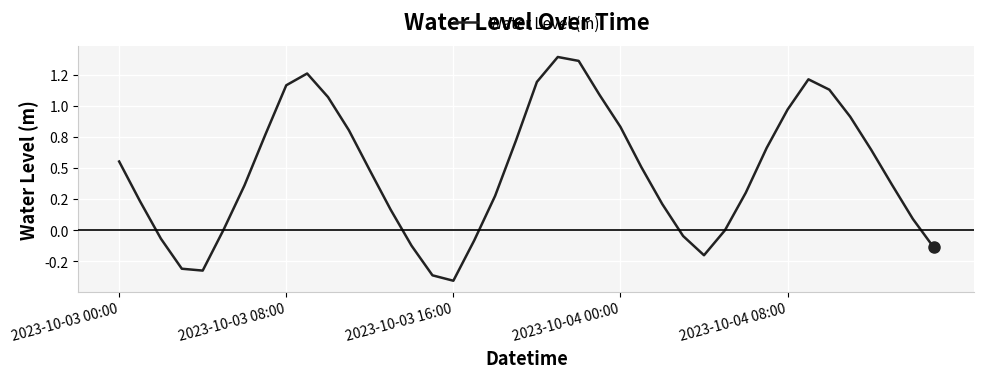

How many interior local valleys (lower than both neighbors) does the data have?

3